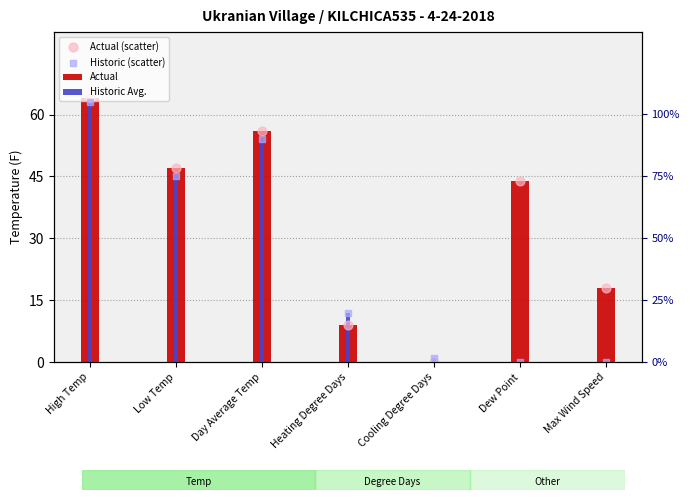

Which series contains the highest Y value?

Actual